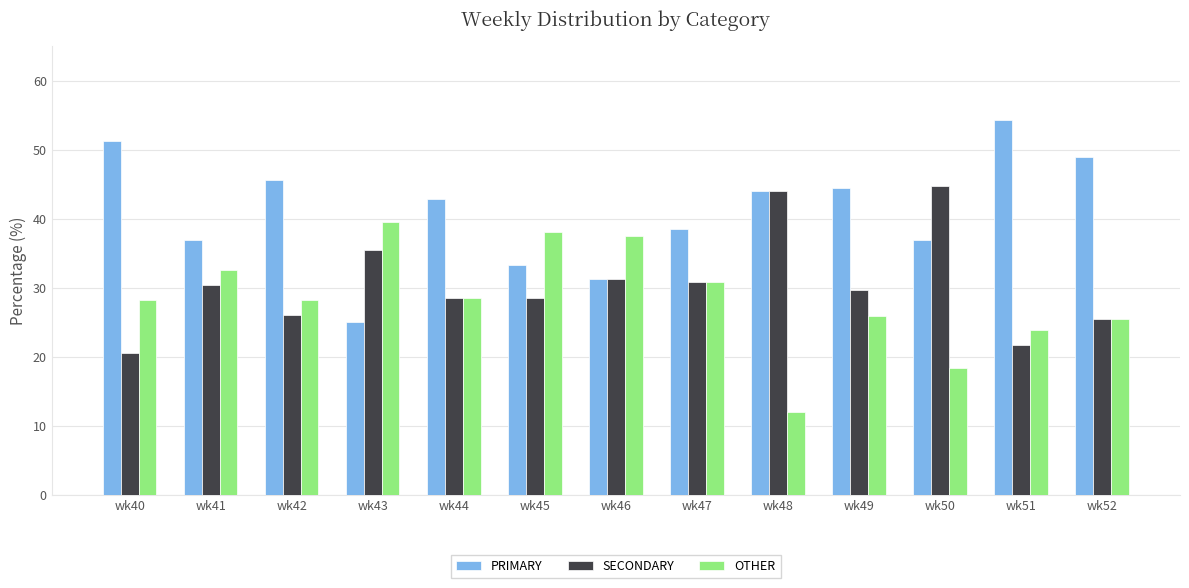

The value of OTHER at wk40 is 17.1. True or false?

False